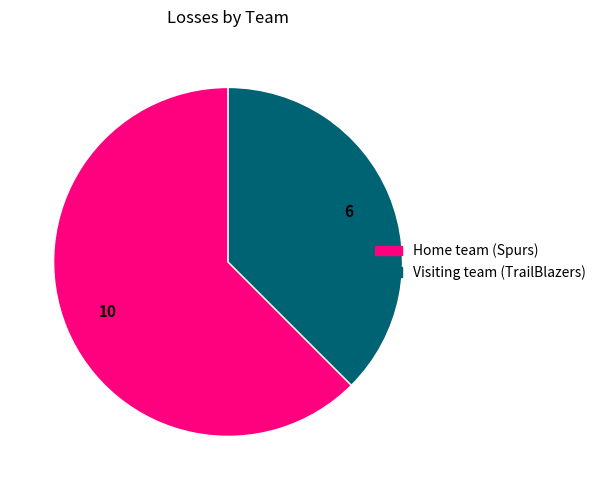

Rank the categories by value from highest to lowest.

Home team (Spurs), Visiting team (TrailBlazers)